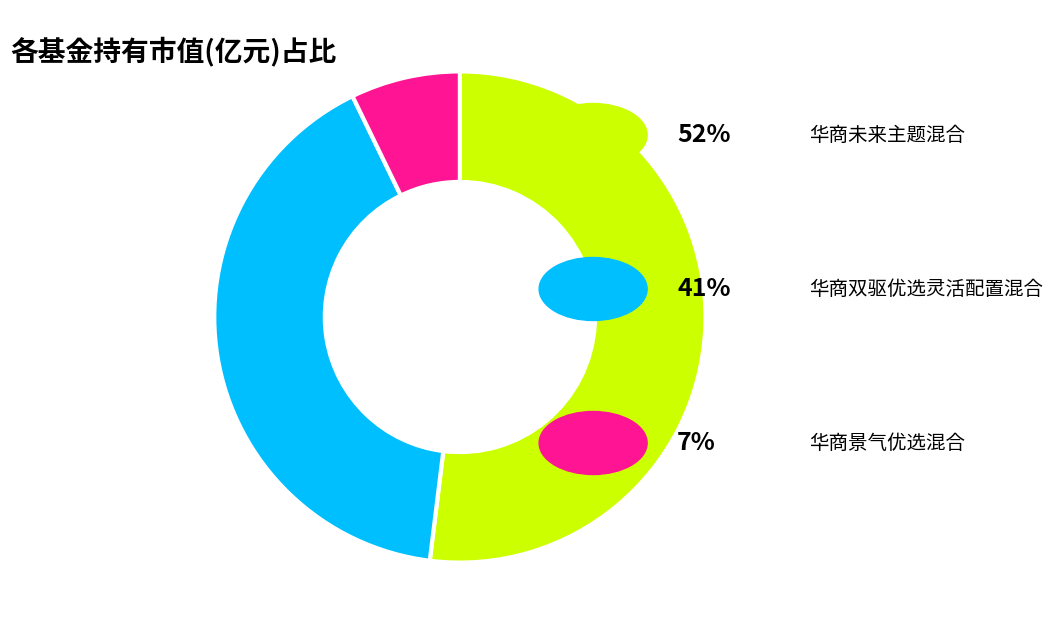

Is there any slice that represents more than half of the pie?

Yes